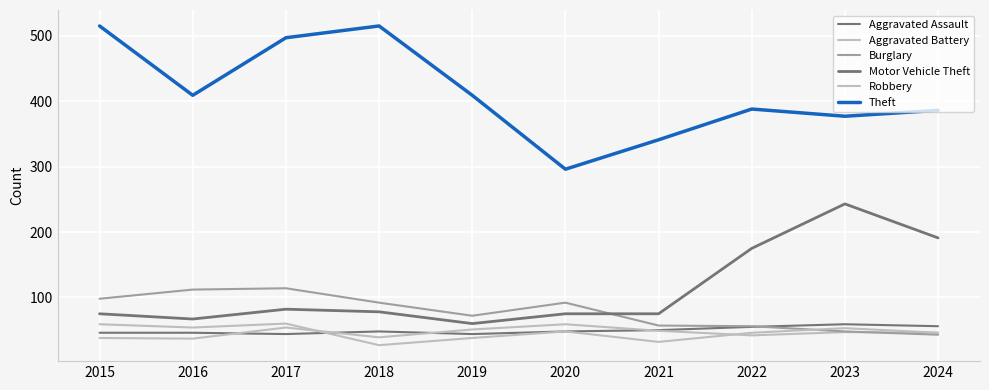

Which series changed the most between 2020 and 2021?

Theft